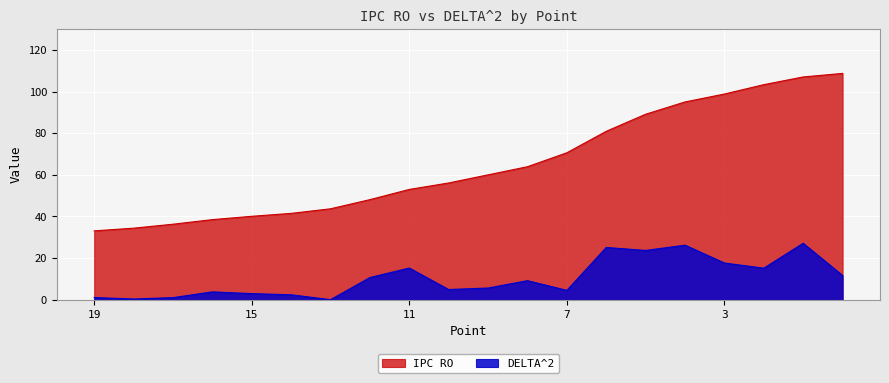

Is it true that IPC RO equals 40.1 at 15?

True